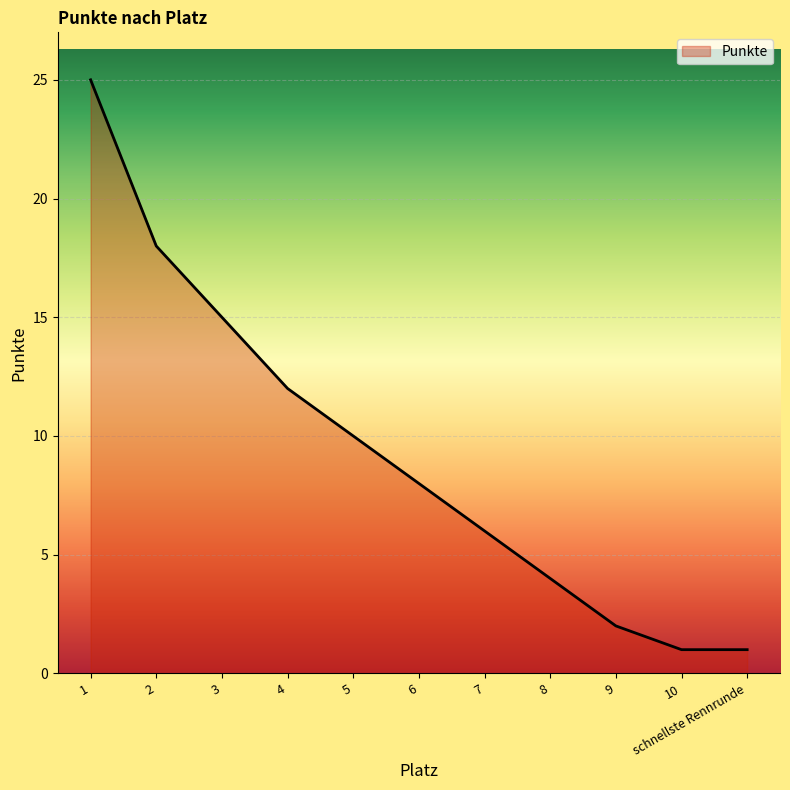

What position from the left is schnellste Rennrunde?

11